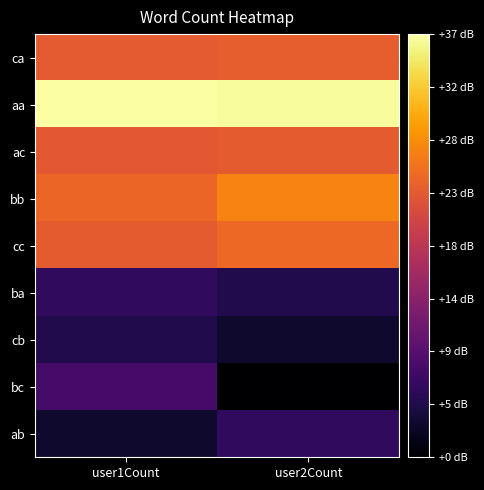

List the series in order of their peak value, highest first.

aa, bb, cc, ca, ac, bc, ba, ab, cb